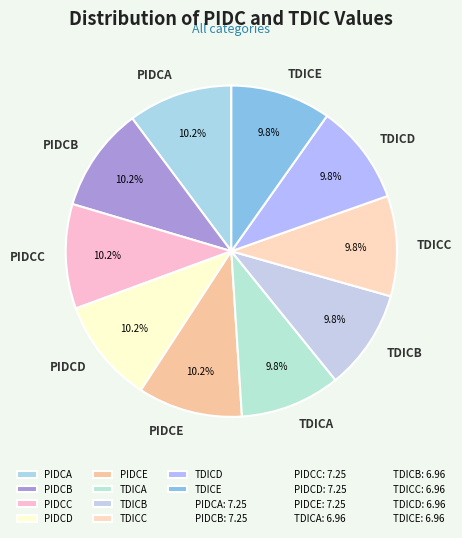

Is TDICC the majority of the pie?

No